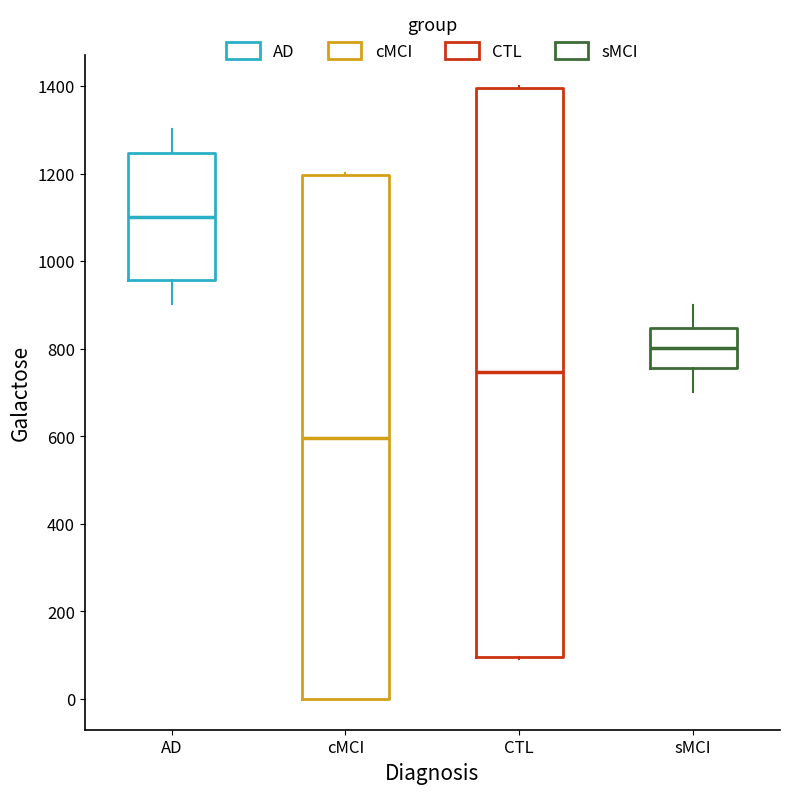

Where does the median line of the box for AD sit on the y-axis? The values are not printed on the chart, so give them approximately, as read against the axis.

1100